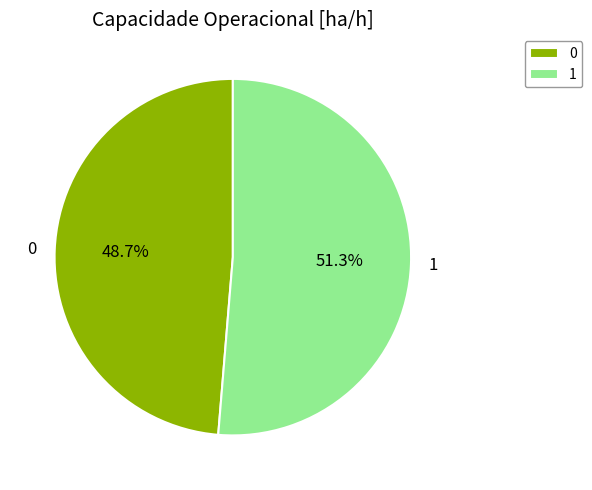

What is the ratio of the value at 0 to the value at 1?

0.9